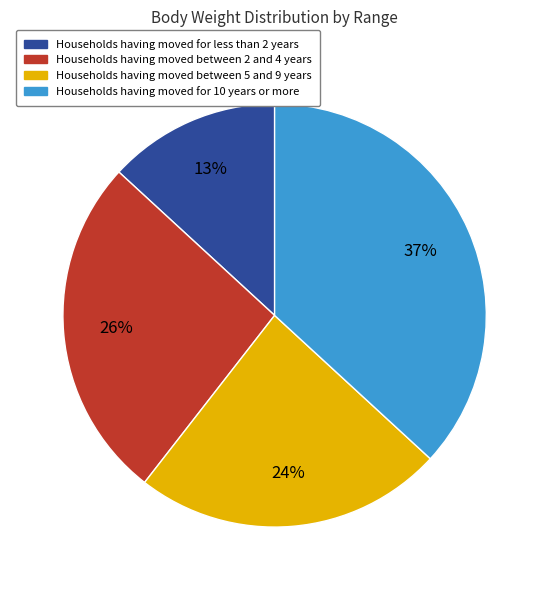

To the nearest percent, what is the difference between the largest and smallest slice percentages?

24%